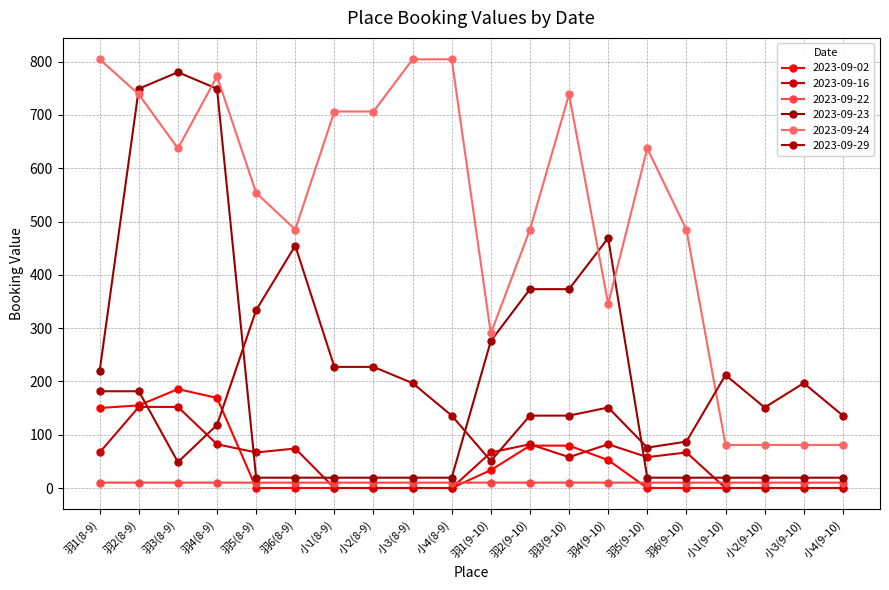

List the labels in order of 2023-09-23 value, largest first.

羽3(8-9), 羽4(8-9), 羽2(8-9), 羽4(9-10), 羽3(9-10), 羽2(9-10), 羽1(9-10), 羽1(8-9), 小4(9-10), 小3(9-10), 小2(9-10), 小1(9-10), 羽6(9-10), 羽5(9-10), 小4(8-9), 小3(8-9), 小2(8-9), 小1(8-9), 羽6(8-9), 羽5(8-9)